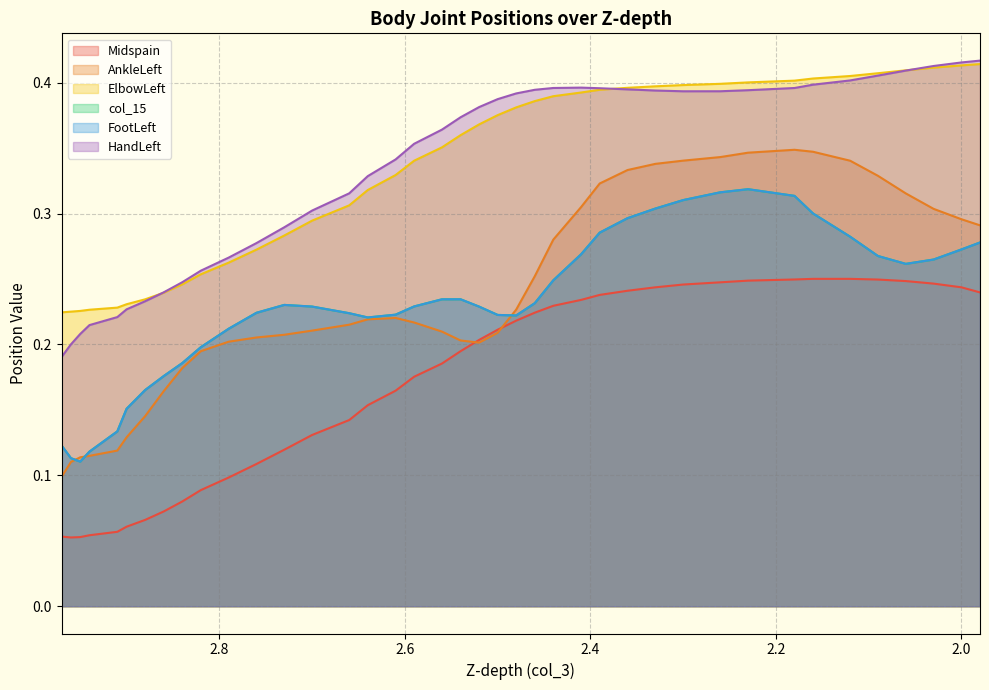

True or false: Midspain has more than 0 interior local peaks.

True